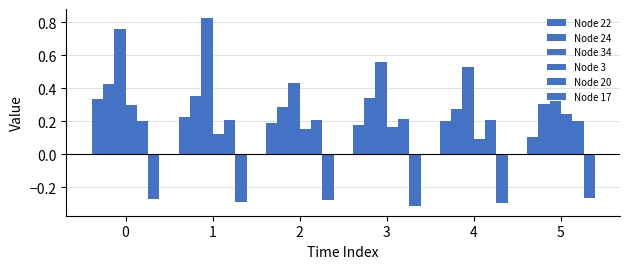

List the series in order of their peak value, lowest first.

Node 17, Node 20, Node 3, Node 22, Node 24, Node 34